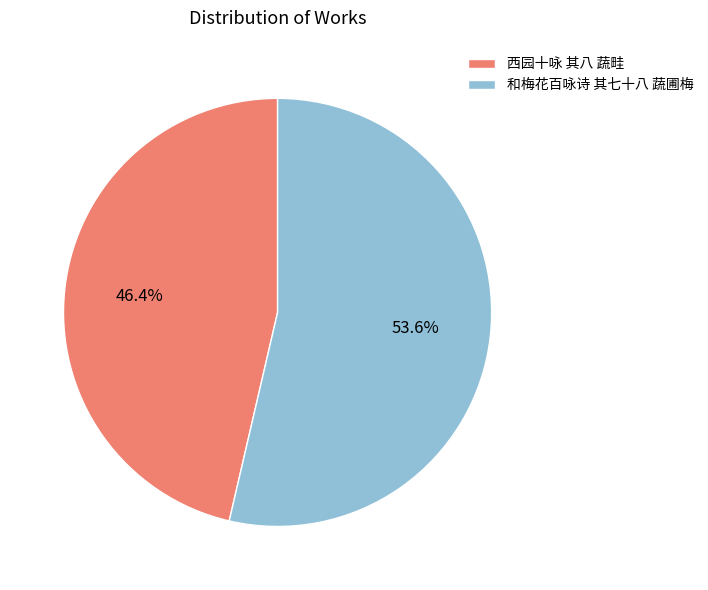

True or false: 和梅花百咏诗 其七十八 蔬圃梅 accounts for 54% of the total.

True